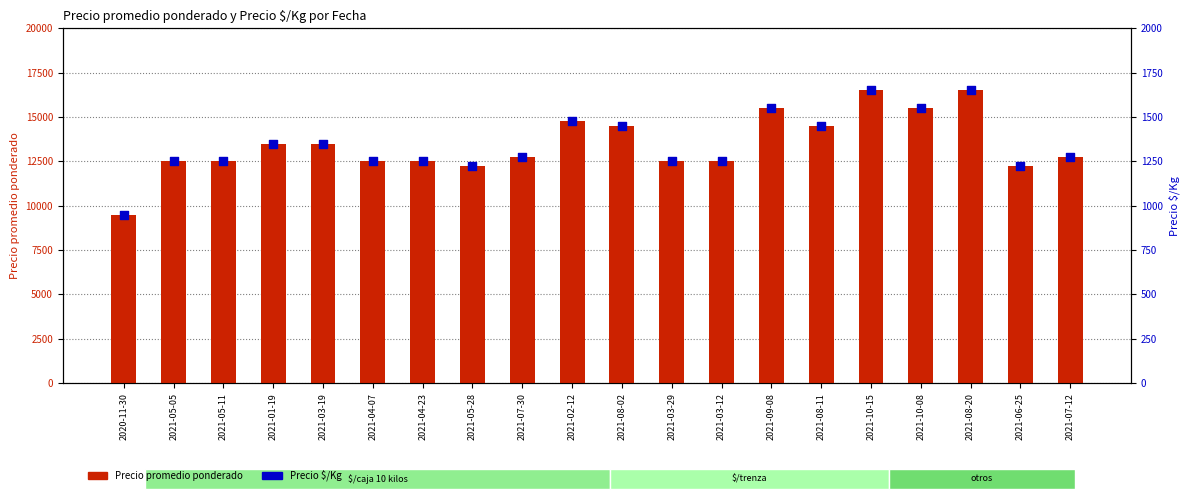

Which series has the widest spread of Y values?

Precio promedio ponderado